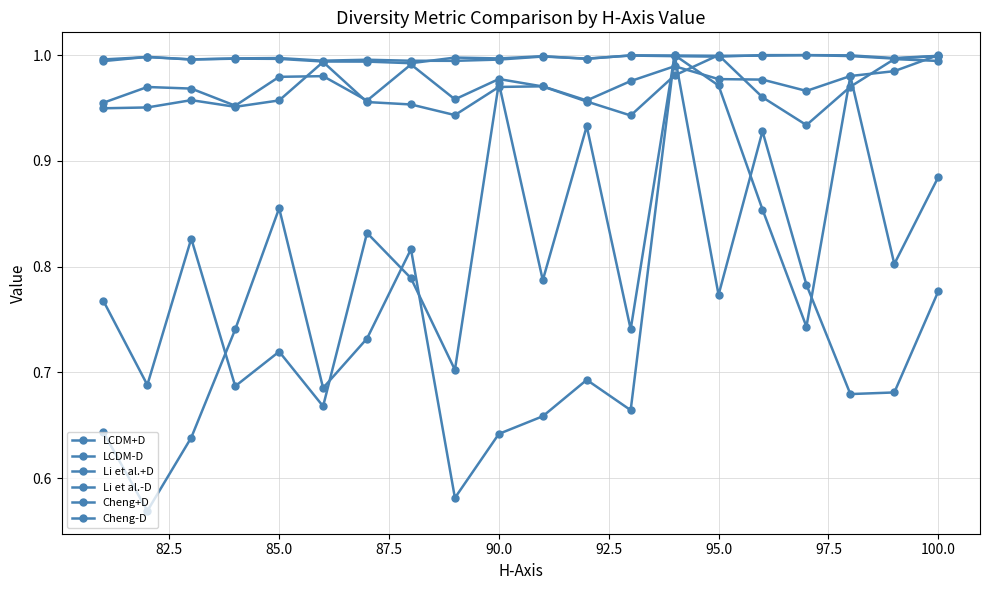

In Li et al.+D, how many points are higher than both neighbors (excluding endpoints)?

6